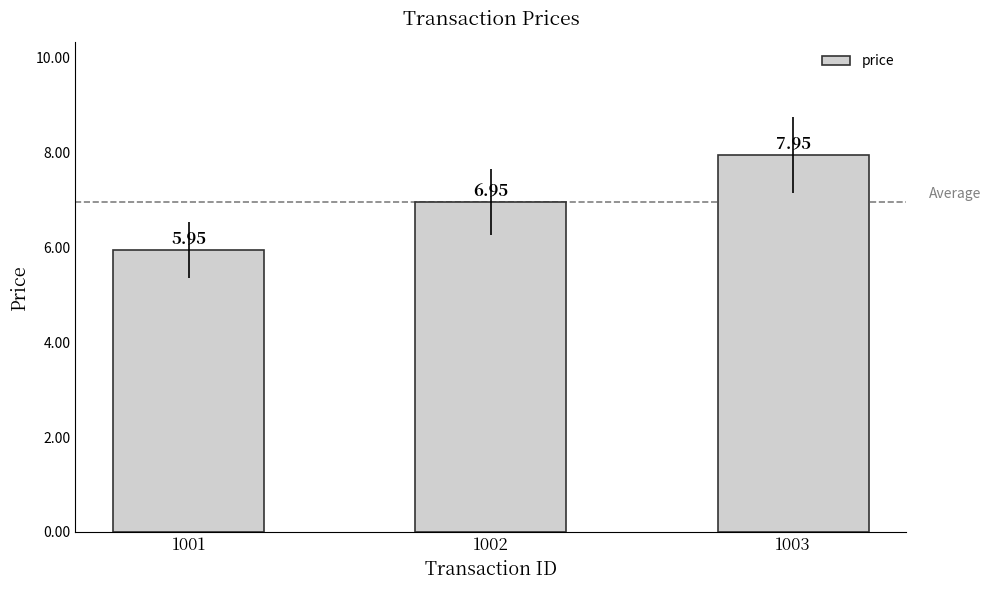

Which has a higher value, 1002 or 1003?

1003